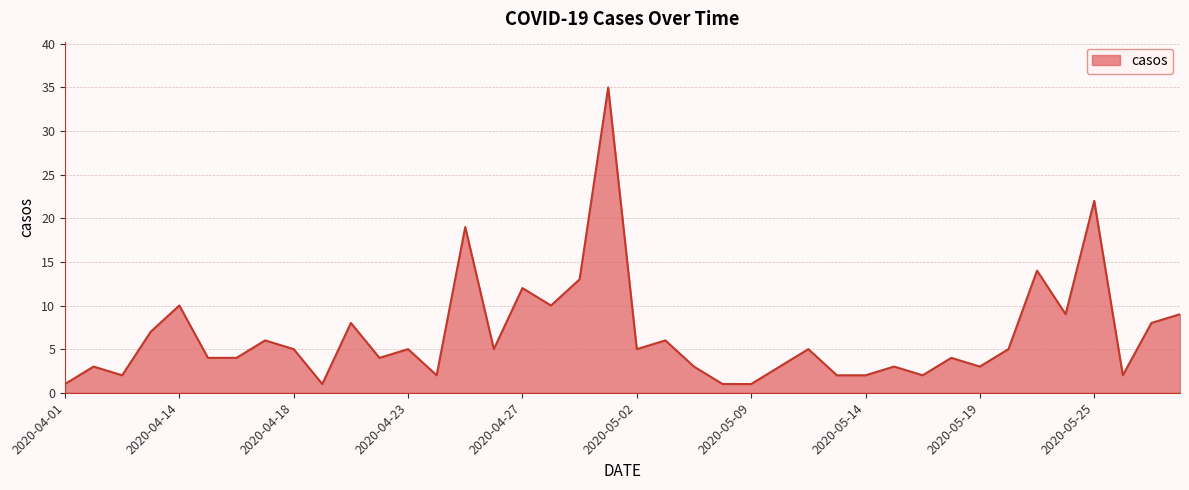

What is the difference between the maximum and minimum values?

34